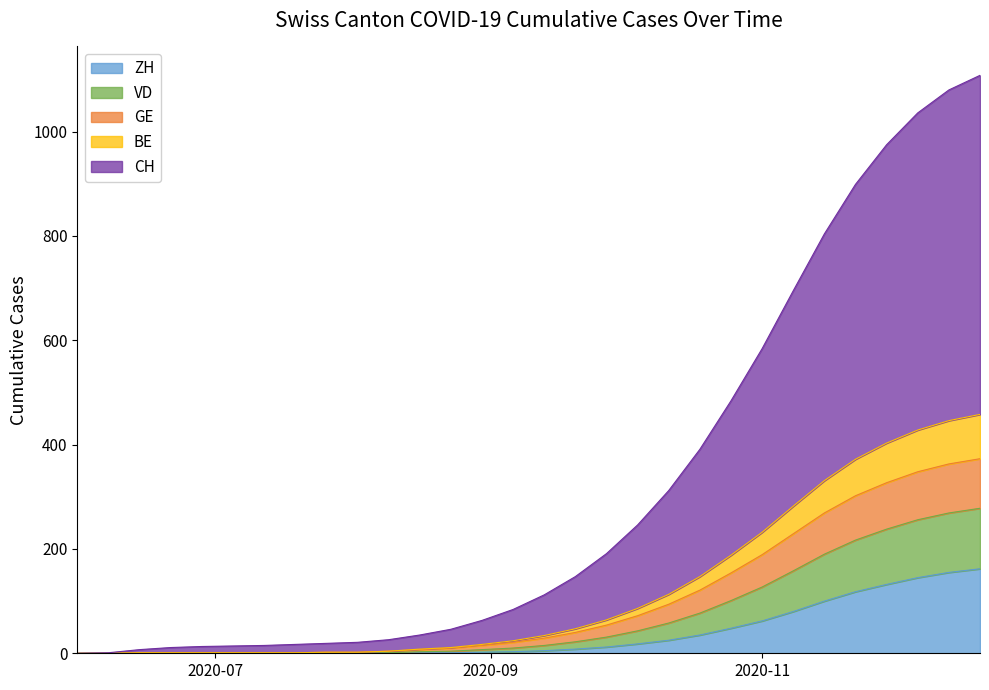

What is the difference between the highest and lowest values at 2020-06-07?

1